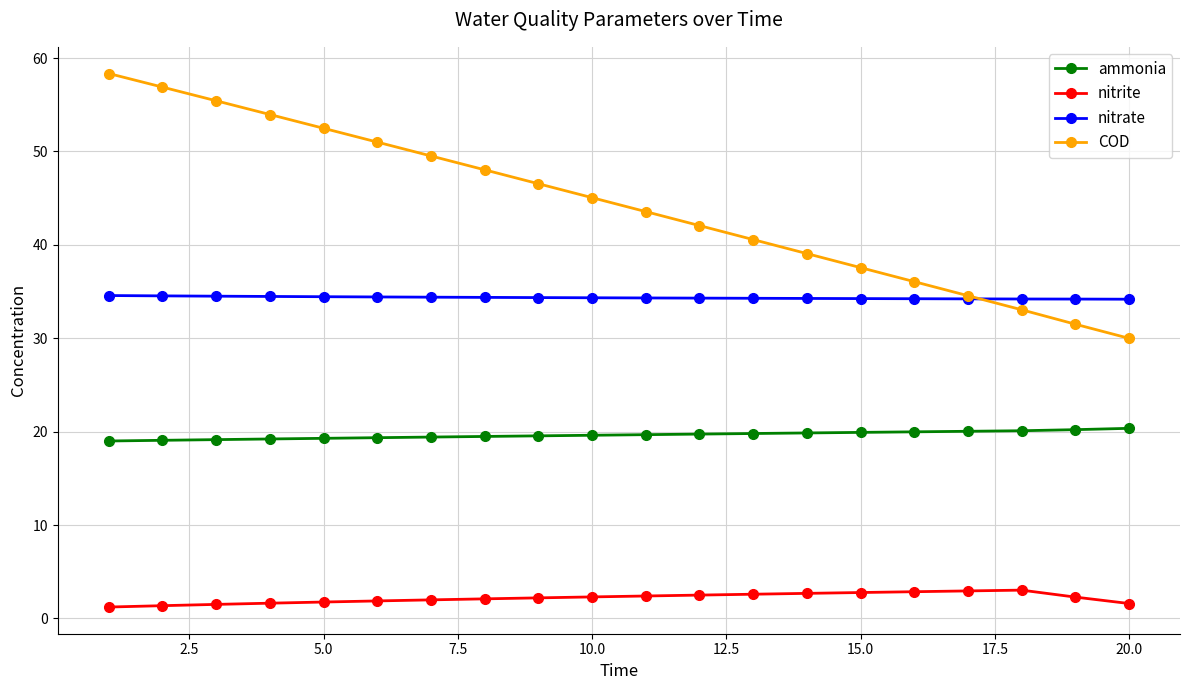

Which series has the largest range (max minus min)?

COD